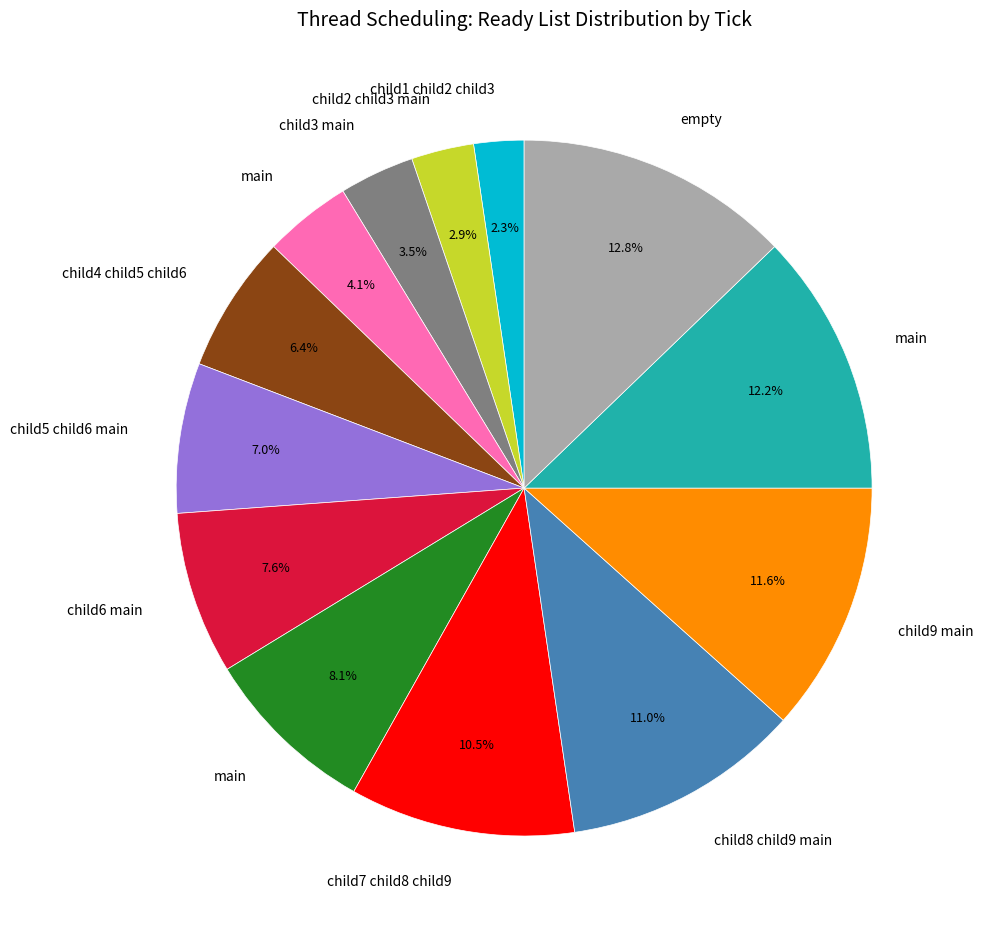

Is there any slice that represents more than half of the pie?

No